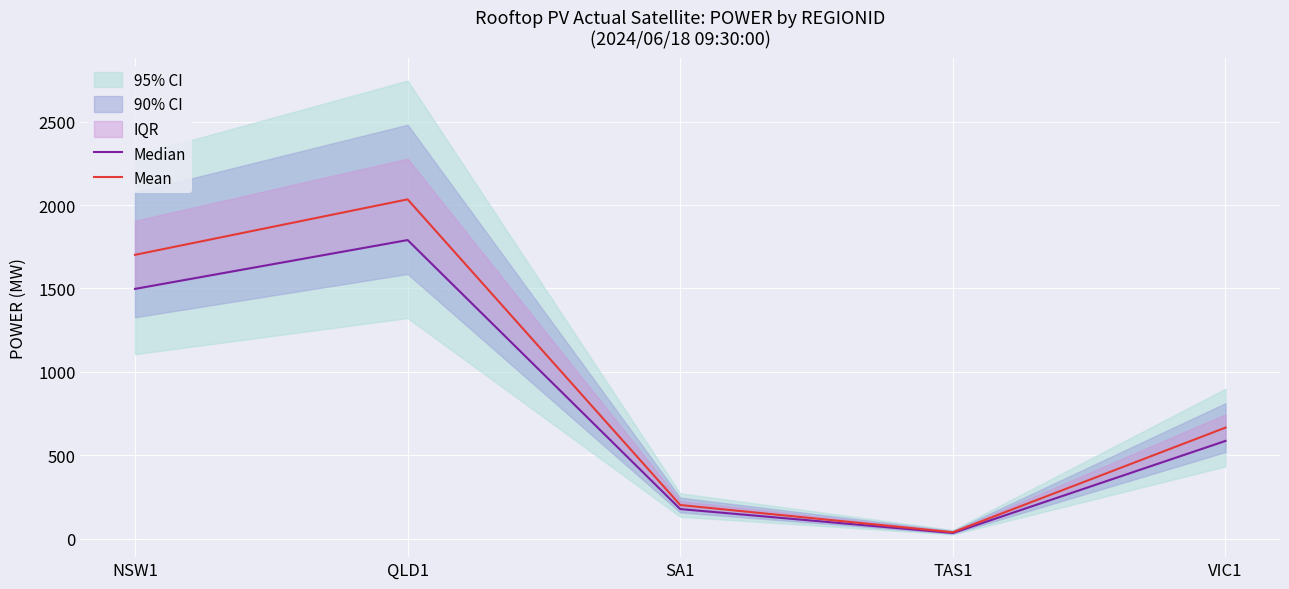

Reading right to left, transcribe all the data shown in this chart.

Median: 585.5	33.5	177.0	1789.8	1497.1
Mean: 665.3	38.1	201.2	2033.9	1701.2